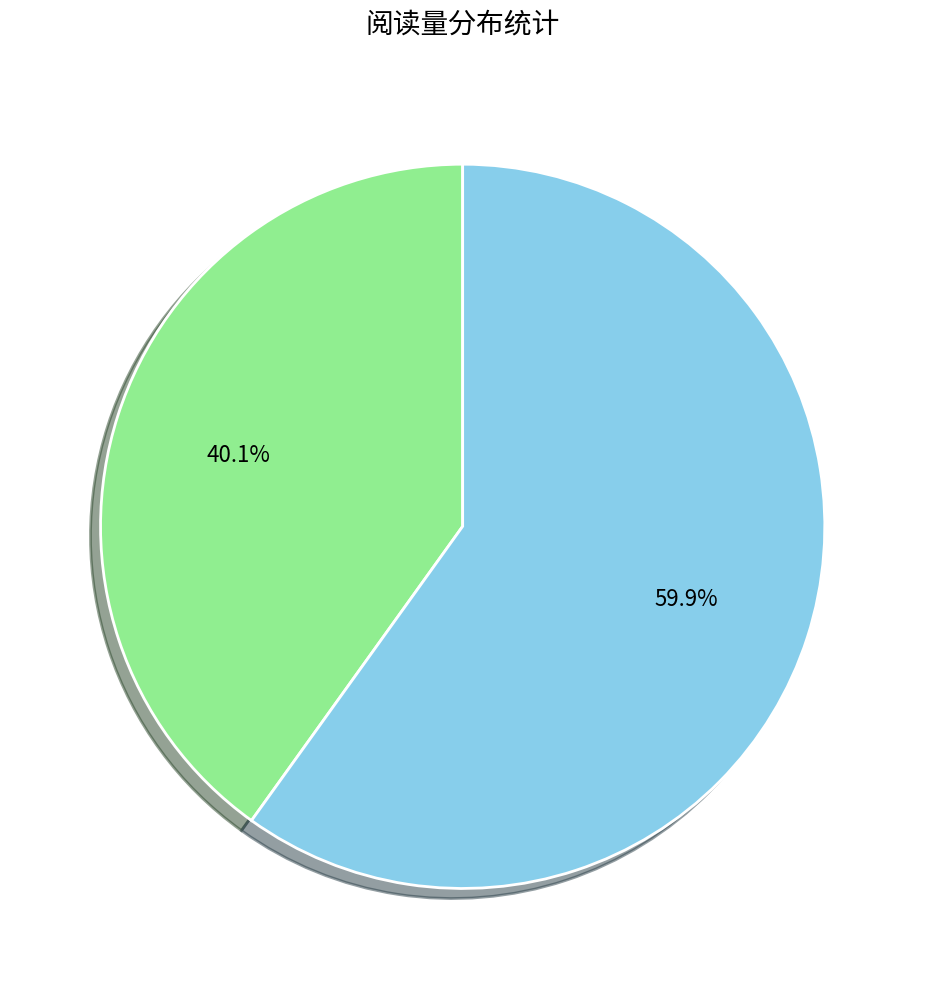

Is there a majority slice in this chart?

Yes